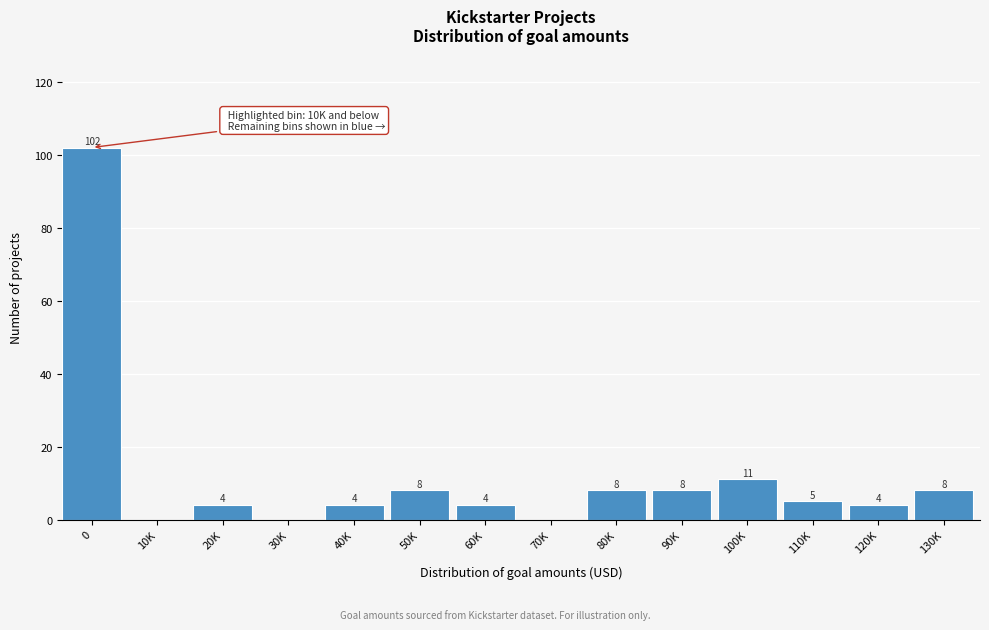

Reading right to left, extract all data points from this chart.

130K=8	120K=4	110K=5	100K=11	90K=8	80K=8	70K=0	60K=4	50K=8	40K=4	30K=0	20K=4	10K=0	0=102